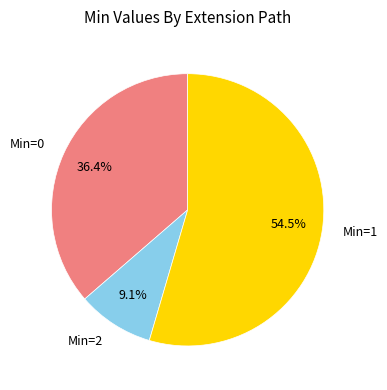

Do Min=2 and Min=1 together represent more than half of the pie?

Yes